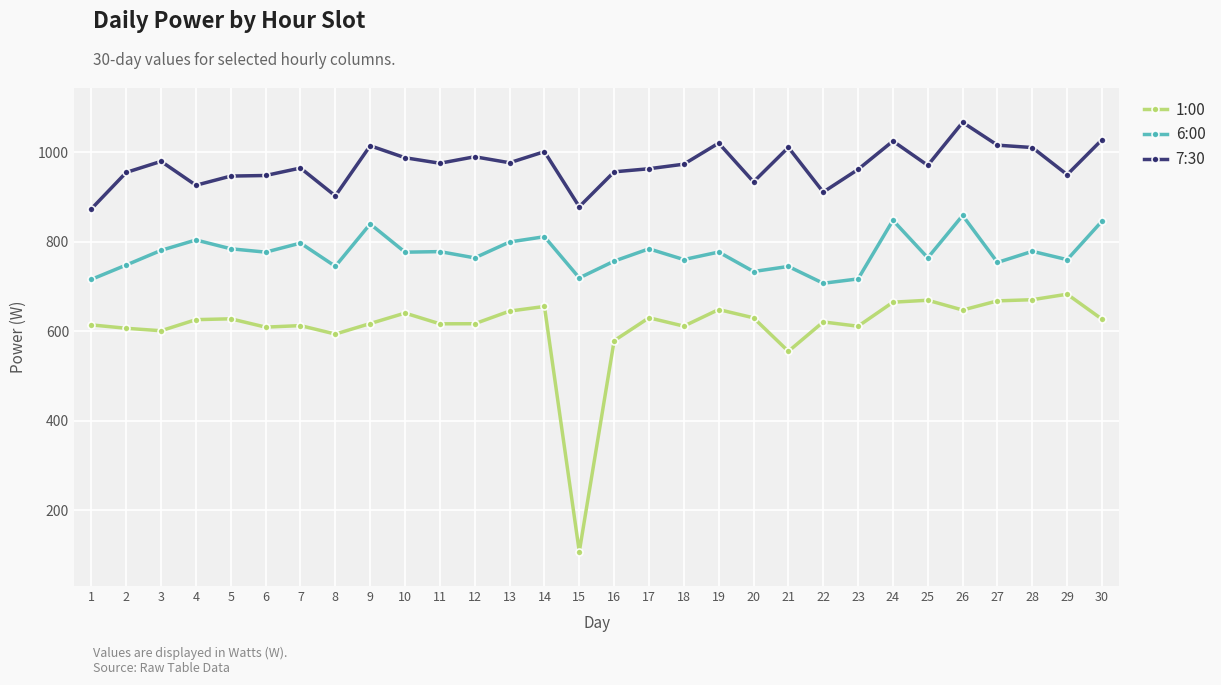

What is the total value across all series at 15?

1705.1